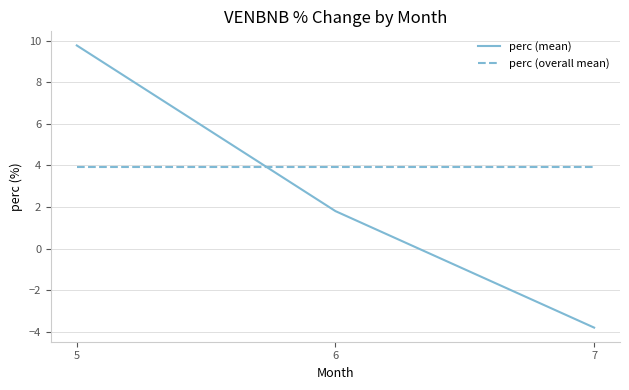

At how many categories does at least one series exceed 2?

3